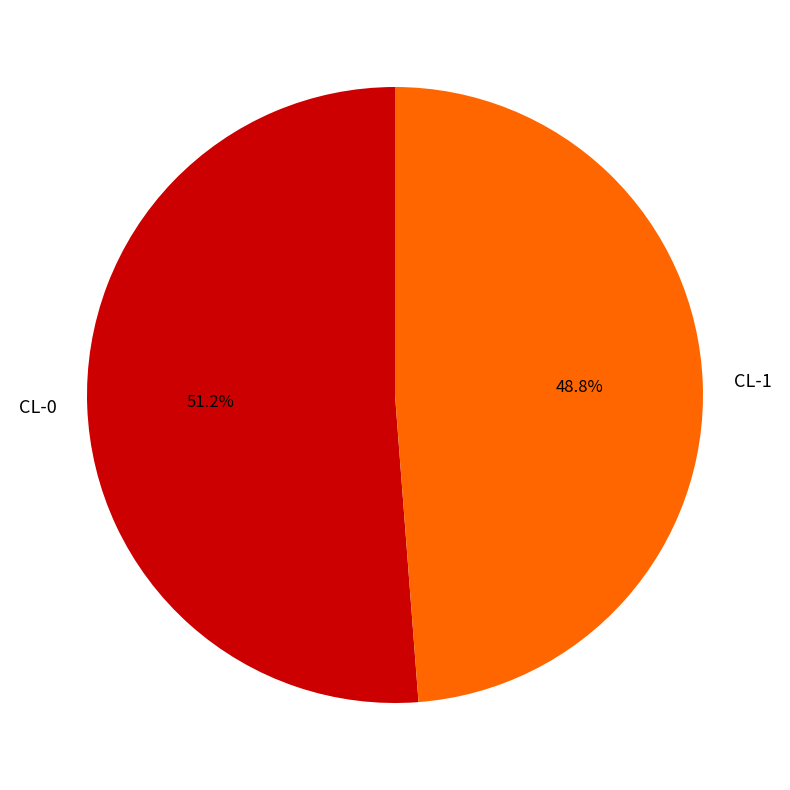

Which has a higher value, CL-0 or CL-1?

CL-0